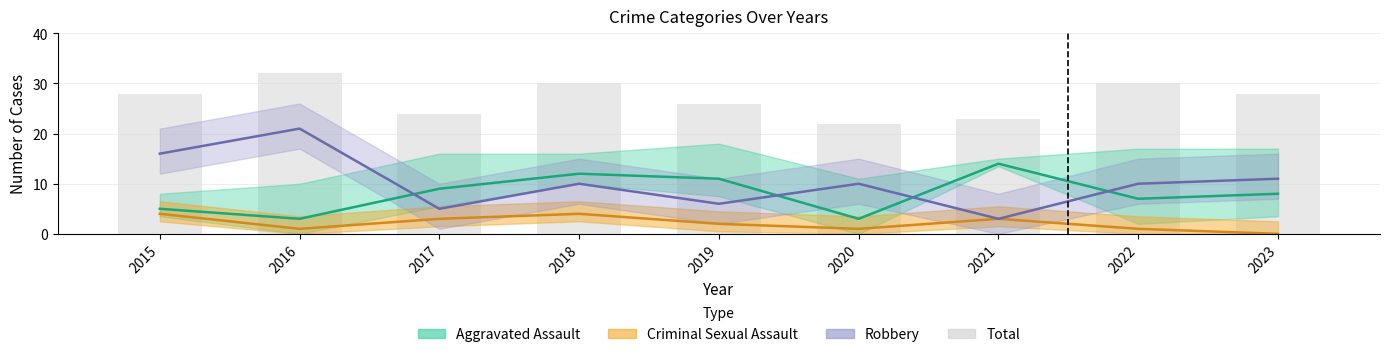

What is the average value?

27